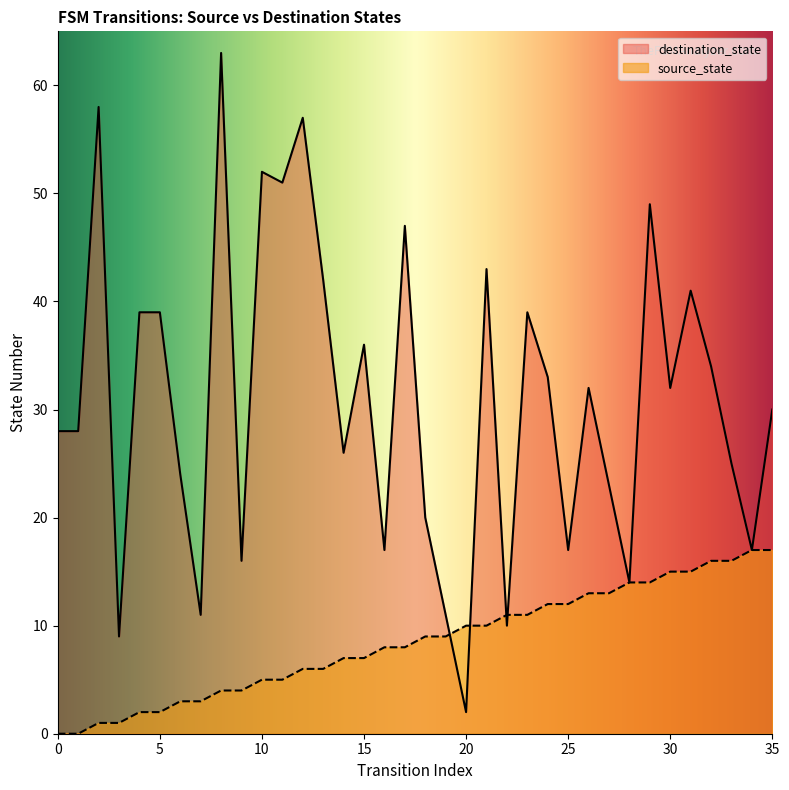

Between 2 and 17, which is larger?

17